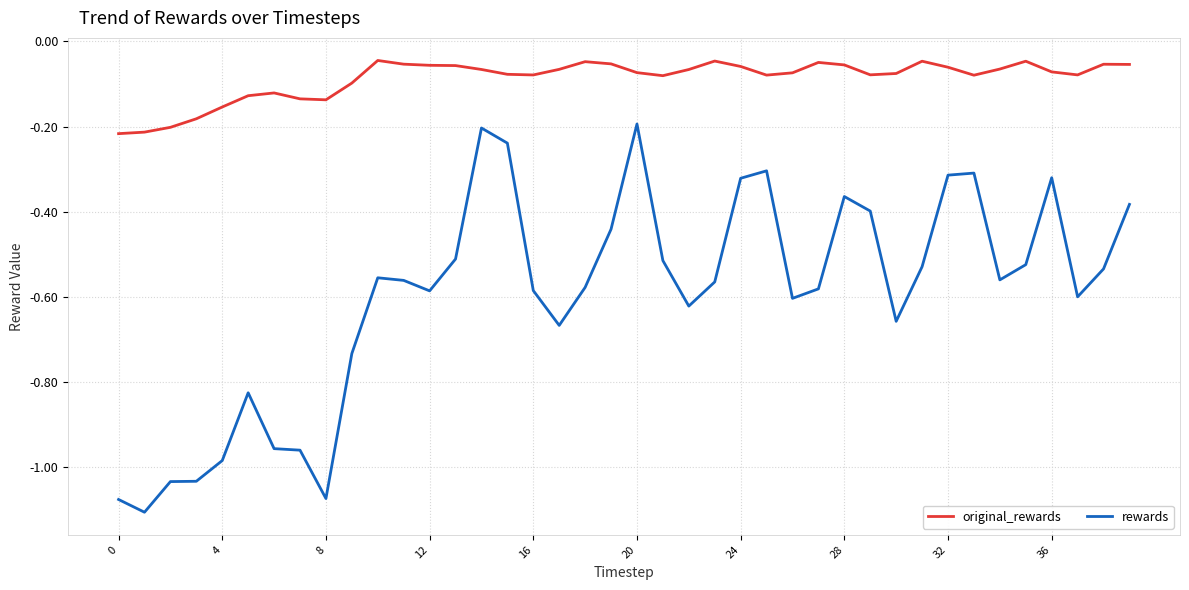

Rank the series by their average value, from highest to lowest.

original_rewards, rewards